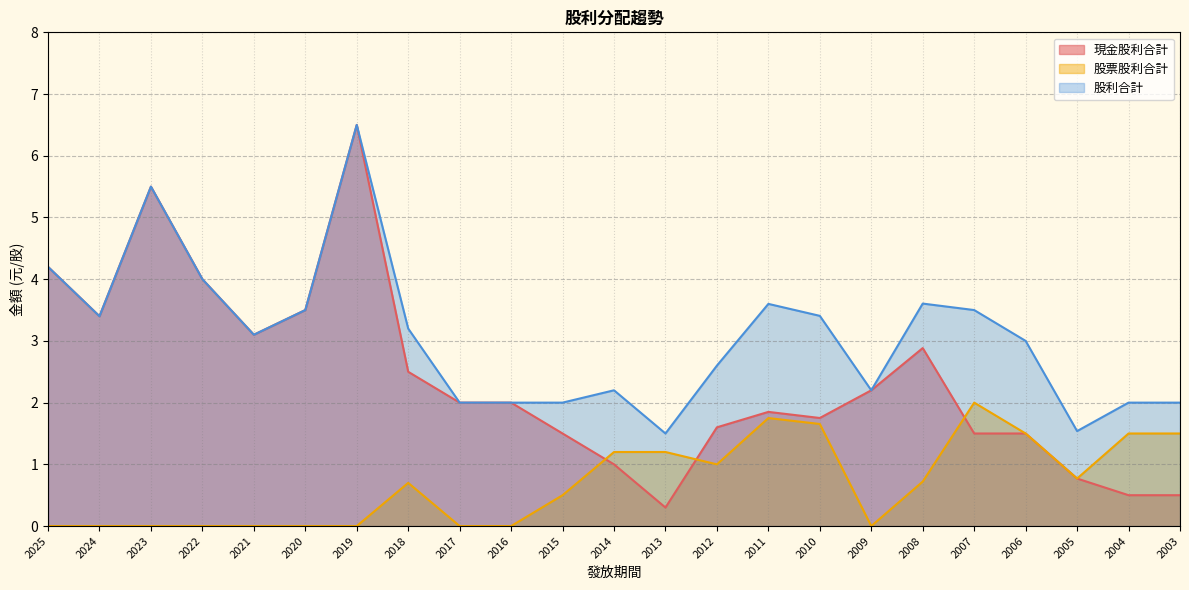

True or false: 股利合計 has a value of 0.3 at 2005.

False